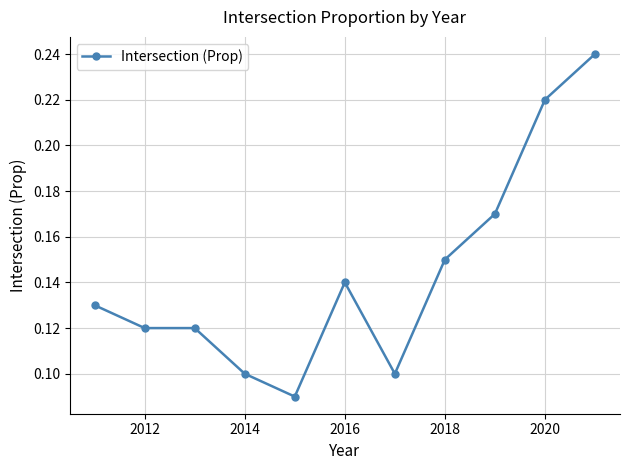

Count the values in the range 0 to 1.

11